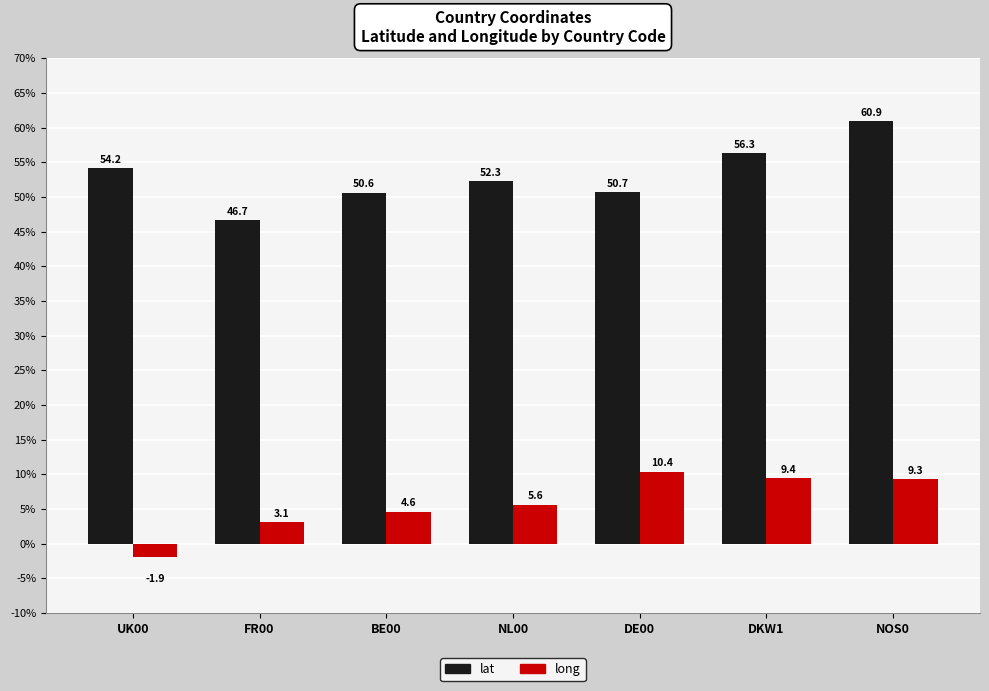

How many data points does each series have?

7